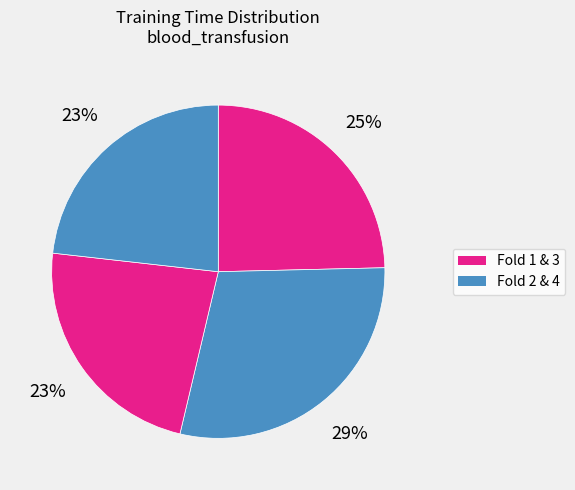

Which slice is the largest?

Fold 2